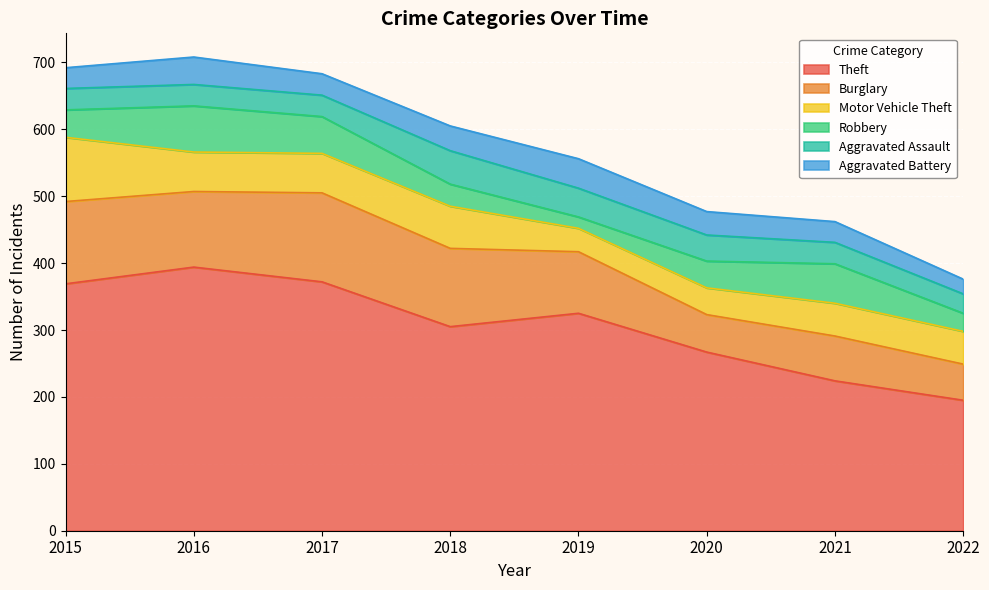

The value of Burglary at 2019 is 160. True or false?

False